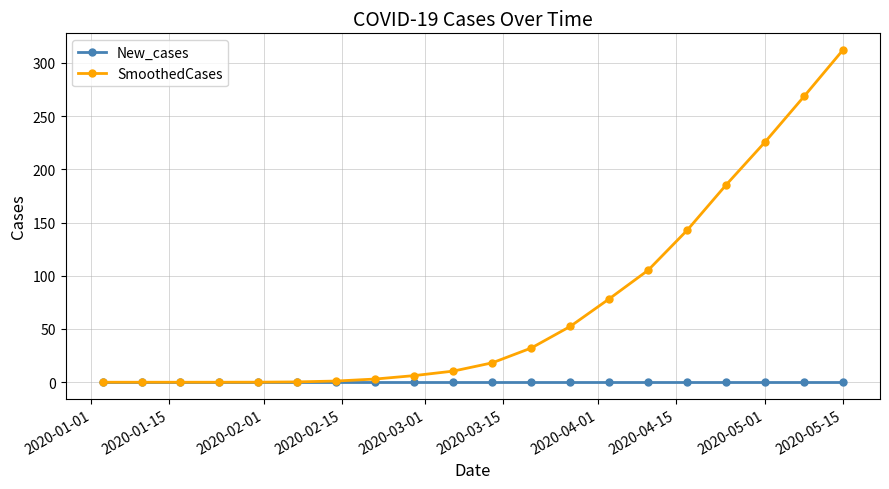

What is the greatest value displayed?

312.1